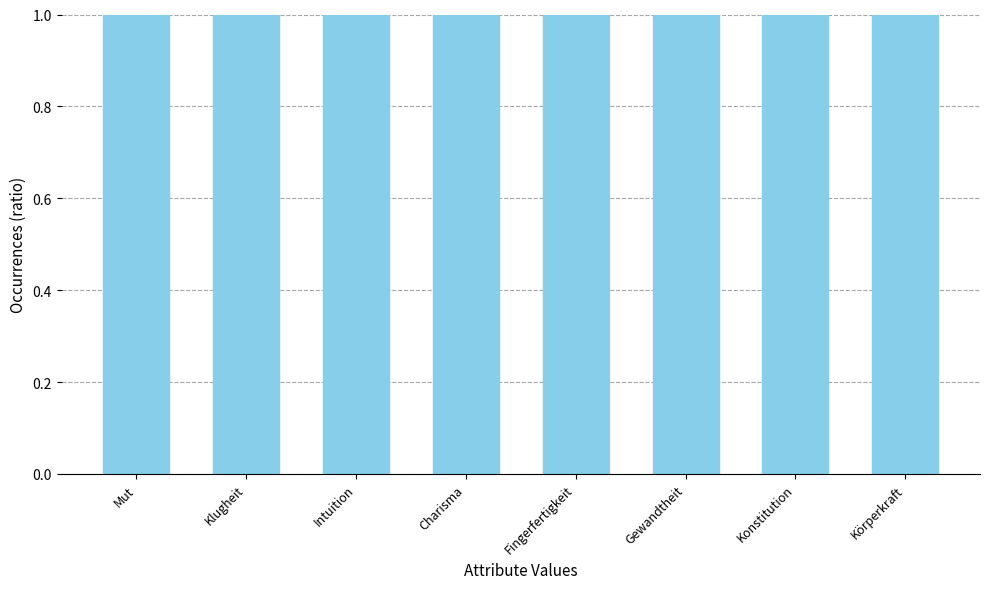

Rank the categories by value from lowest to highest.

Mut, Klugheit, Intuition, Charisma, Fingerfertigkeit, Gewandtheit, Konstitution, Körperkraft